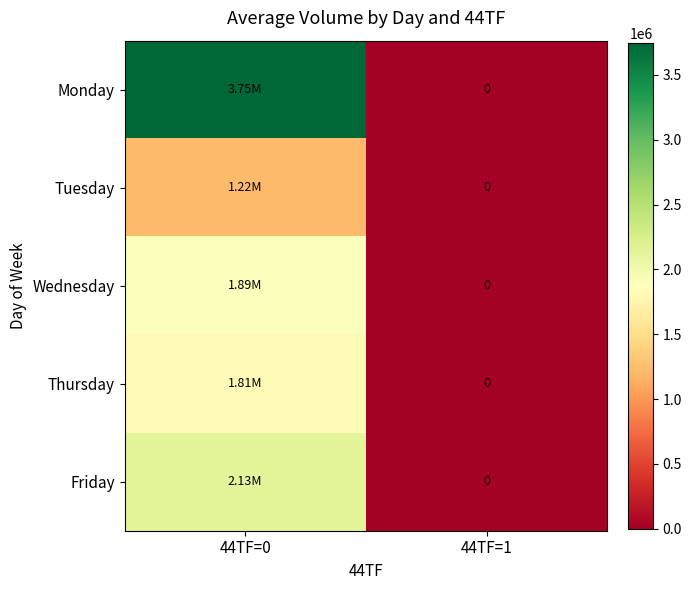

At 44TF=1, list the series in order from smallest to largest.

Monday, Tuesday, Wednesday, Thursday, Friday